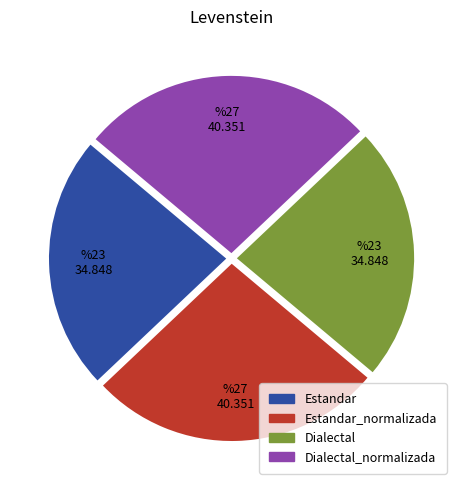

The Estandar slice represents 23% of the pie. True or false?

True